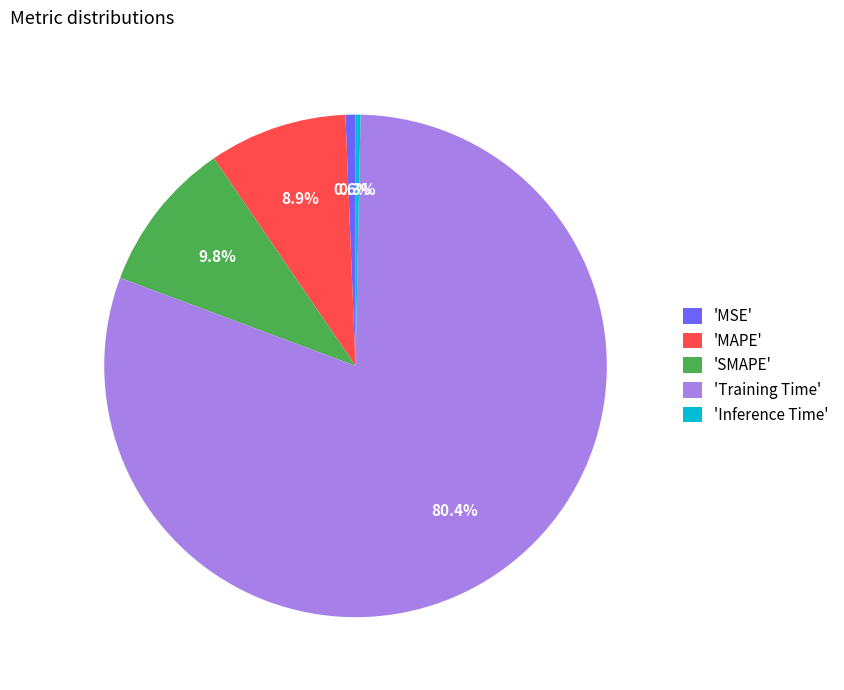

To the nearest percent, what is the average slice percentage?

20%